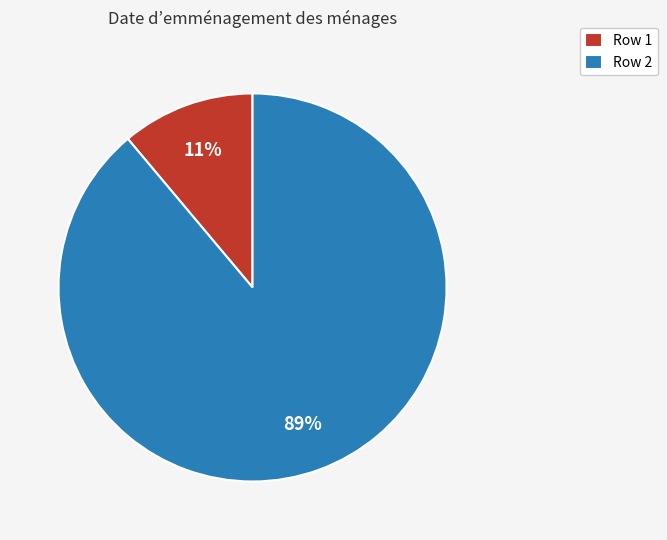

Between Row 1 and Row 2, which is larger?

Row 2